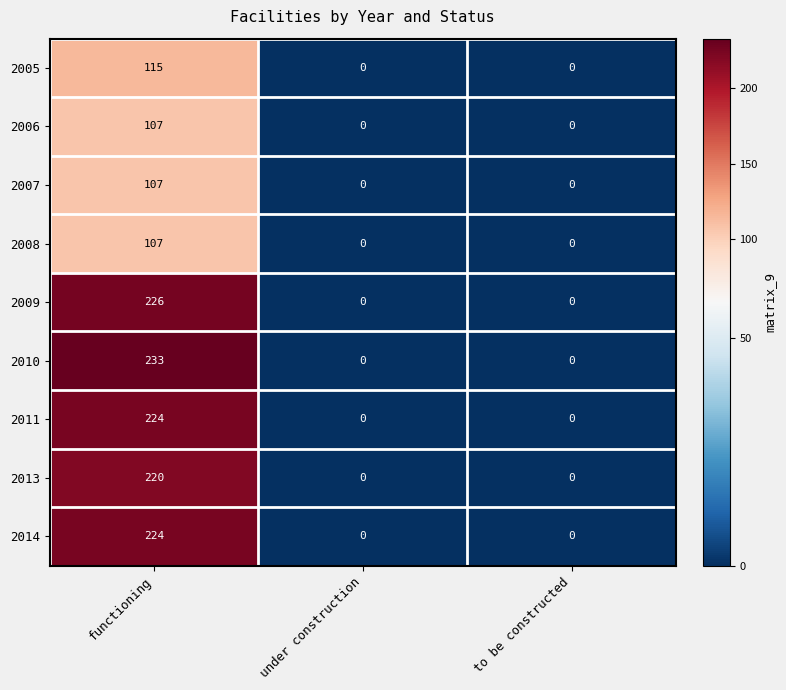

How many 2011 values are between 0 and 224?

3